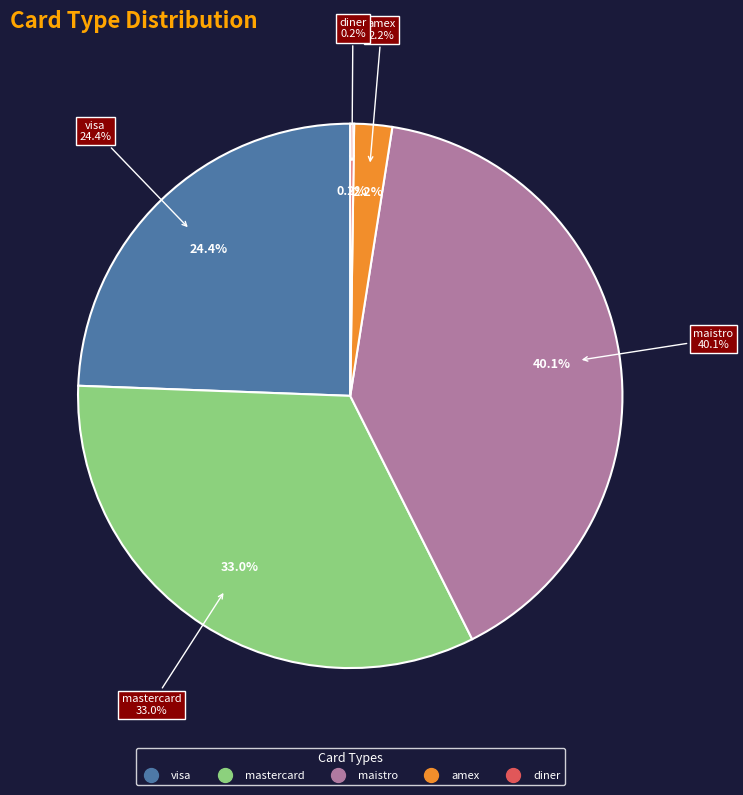

Do mastercard and maistro together represent more than half of the pie?

Yes